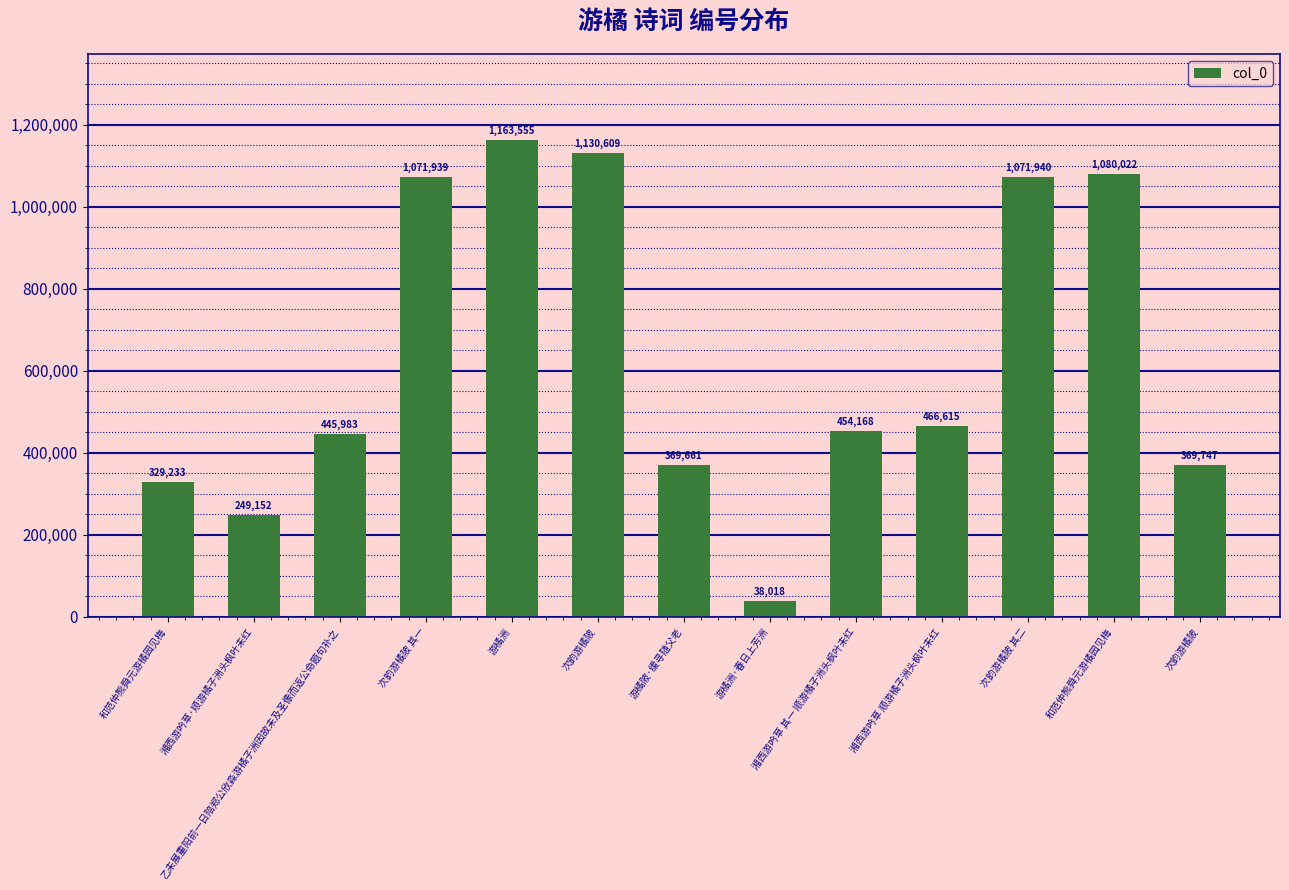

Reading right to left, list all the values displayed in this chart.

次韵游橘陂=369747	和范仲熊舜元游橘园见梅=1080022	次韵游橘陂 其二=1071940	湘西游吟草 顺游橘子洲头枫叶未红=466615	湘西游吟草 其一 顺游橘子洲头枫叶未红=454168	游橘洲·春日上芳洲=38018	游橘陂·缓寻随父老=369661	次韵游橘陂=1130609	游橘洲=1163555	次韵游橘陂 其一=1071939	乙未展重阳前一日陪郑公欣淼游橘子洲因故未及圣像而返公命题句补之=445983	湘西游吟草·顺游橘子洲头枫叶未红=249152	和范仲熊舜元游橘园见梅=329233